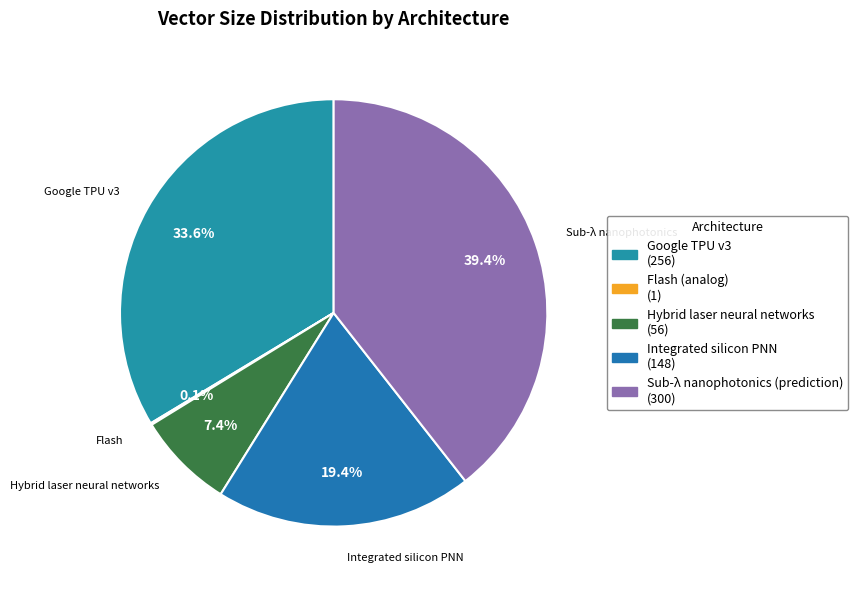

Rank the categories by value from lowest to highest.

Flash (analog), Hybrid laser neural networks, Integrated silicon PNN, Google TPU v3, Sub-λ nanophotonics (prediction)